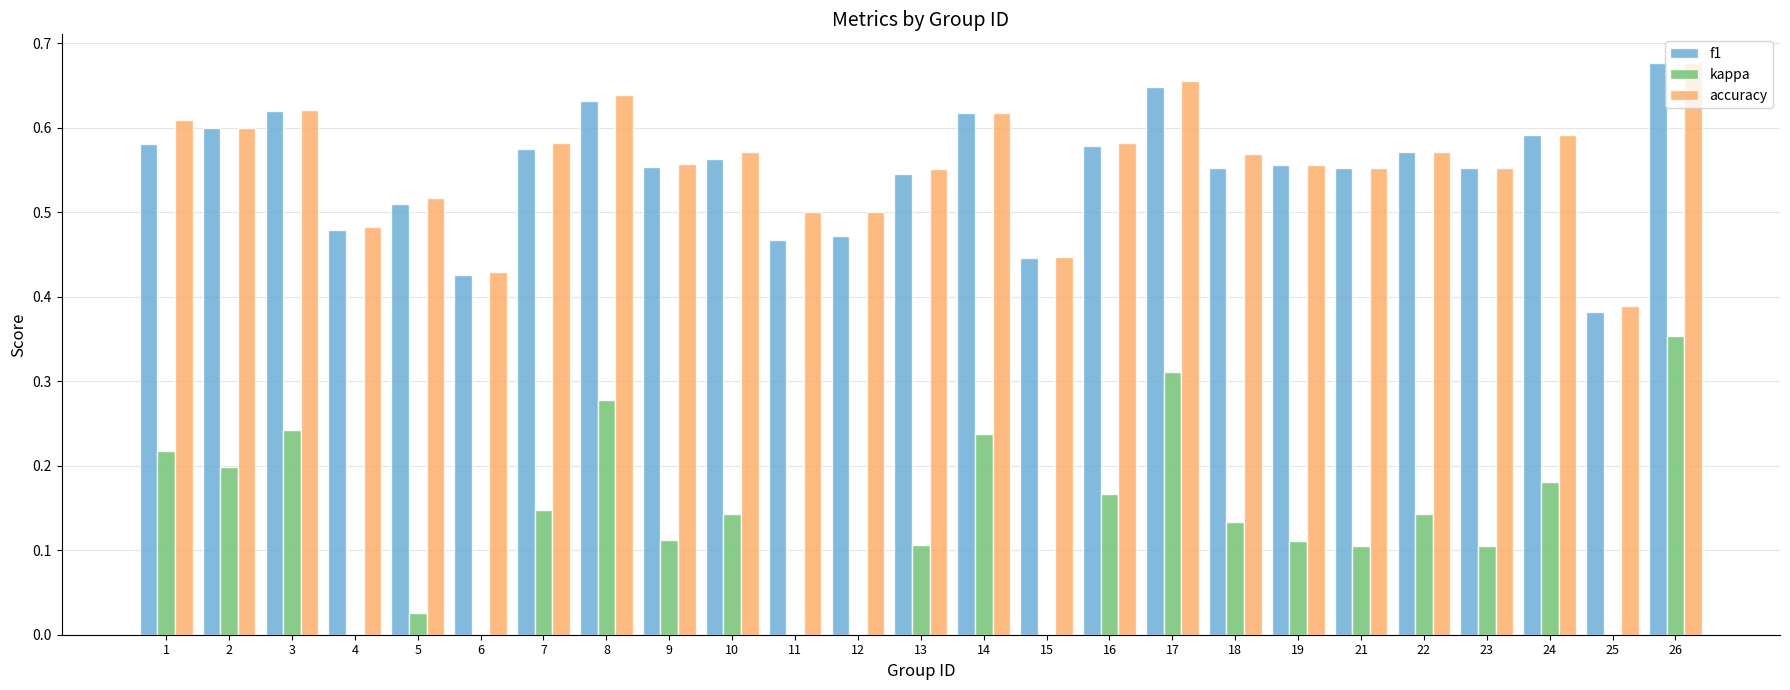

The value of f1 at 15 is 0.7. True or false?

False